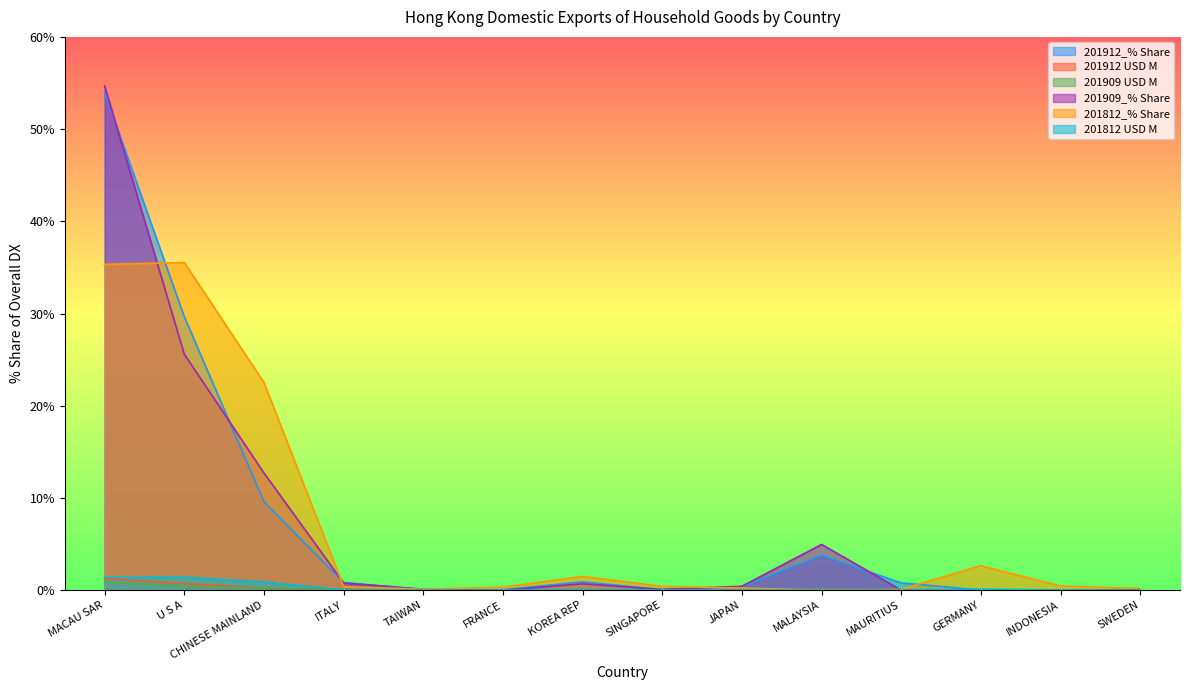

What is the difference between the maximum and second lowest values in the 201912_% Share series?

54.0